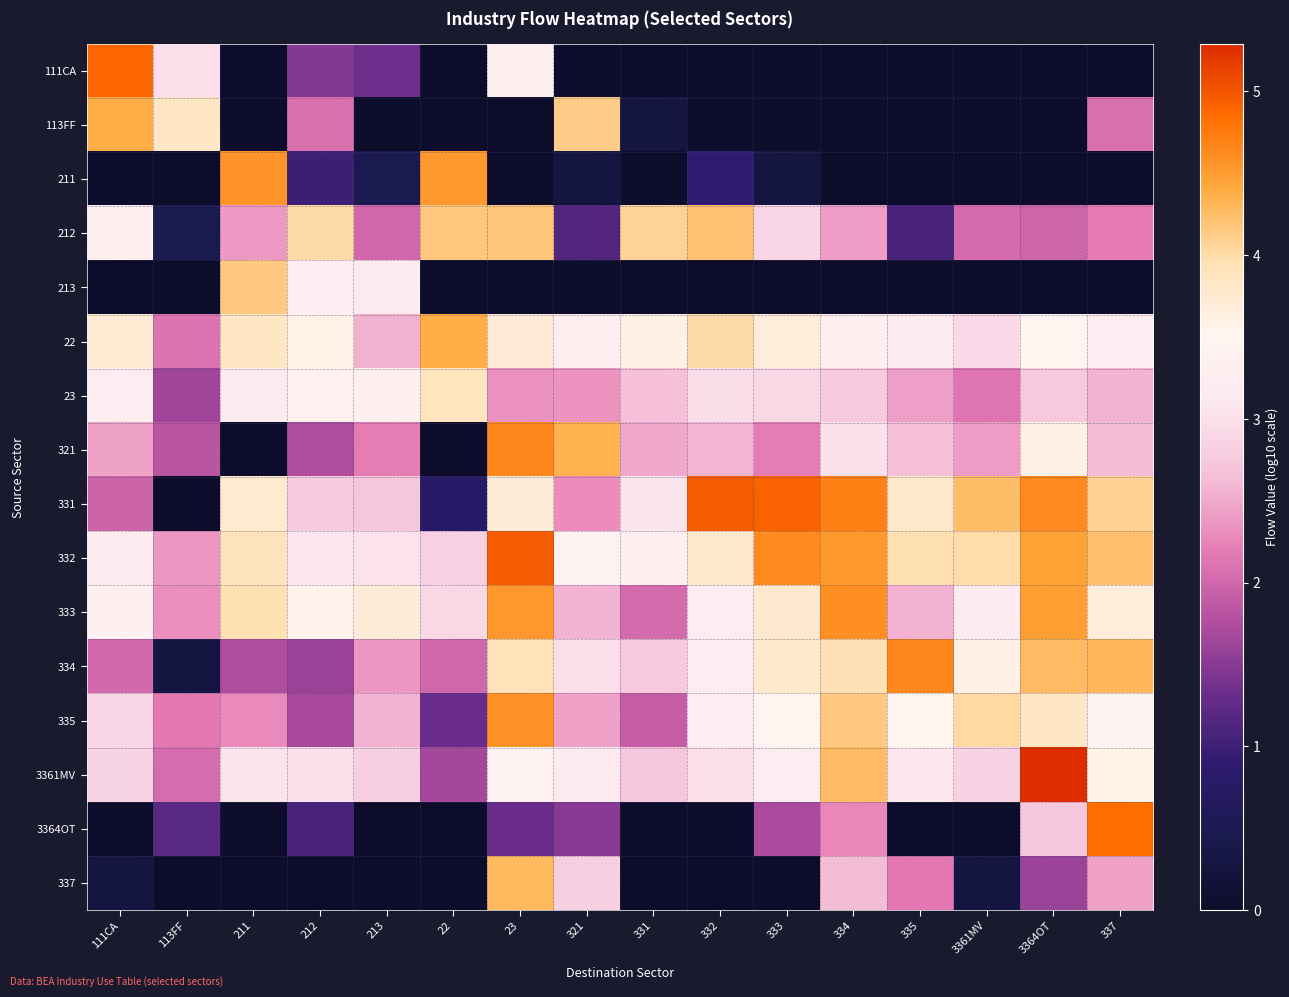

At which category is the sum across all series the highest?

23